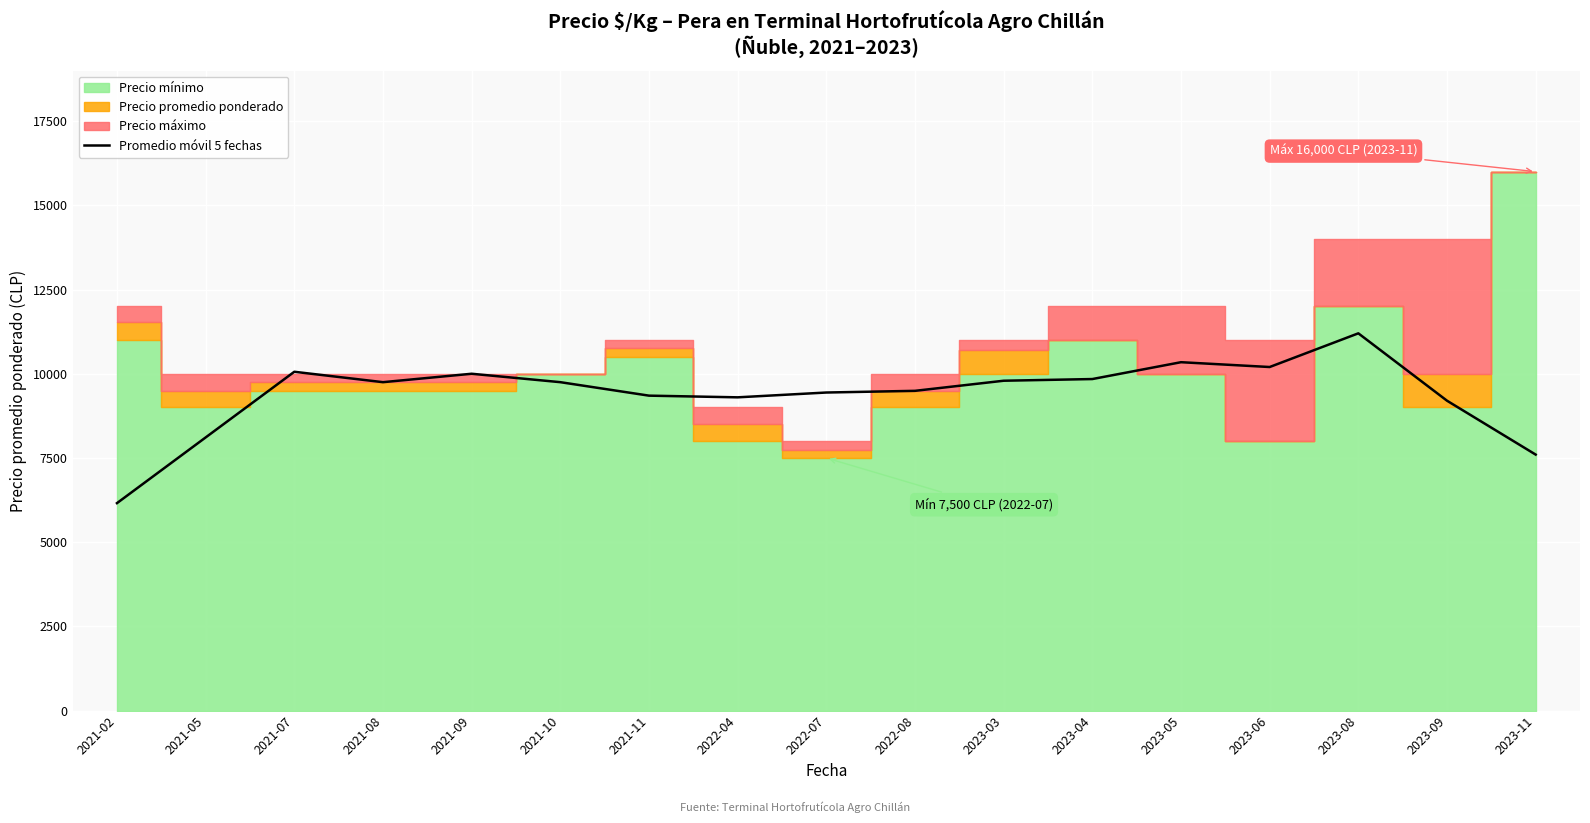

At which category does the data reach its first local valley?

2021-08